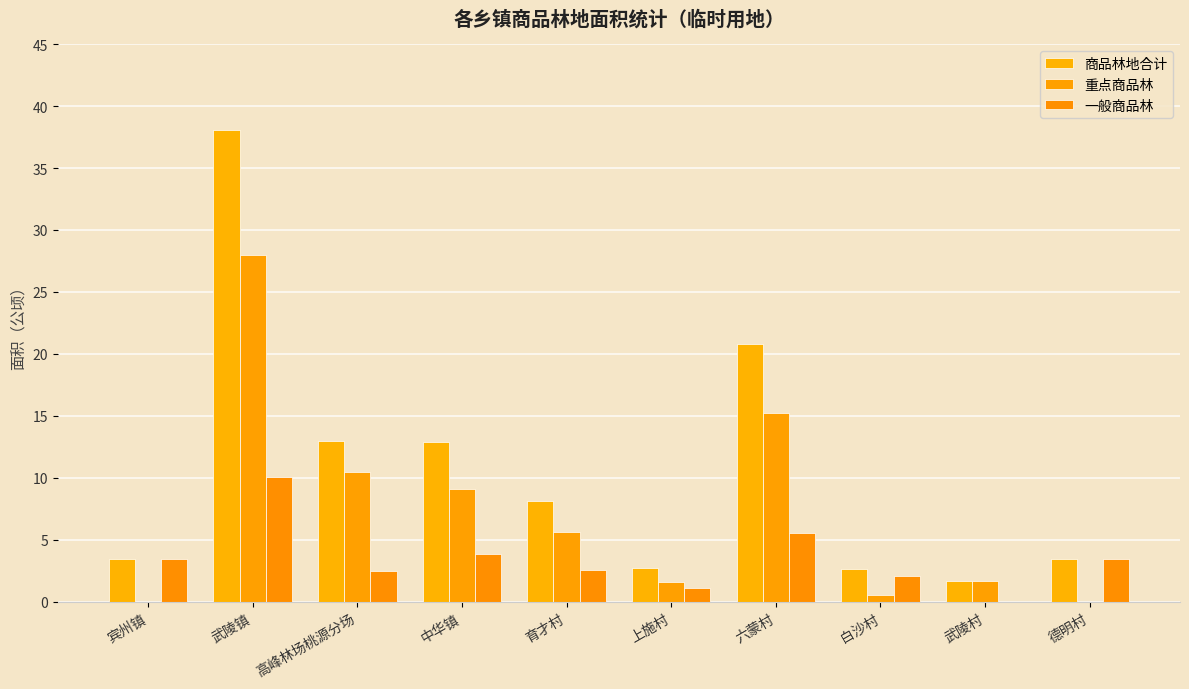

How many distinct data groups are displayed?

3